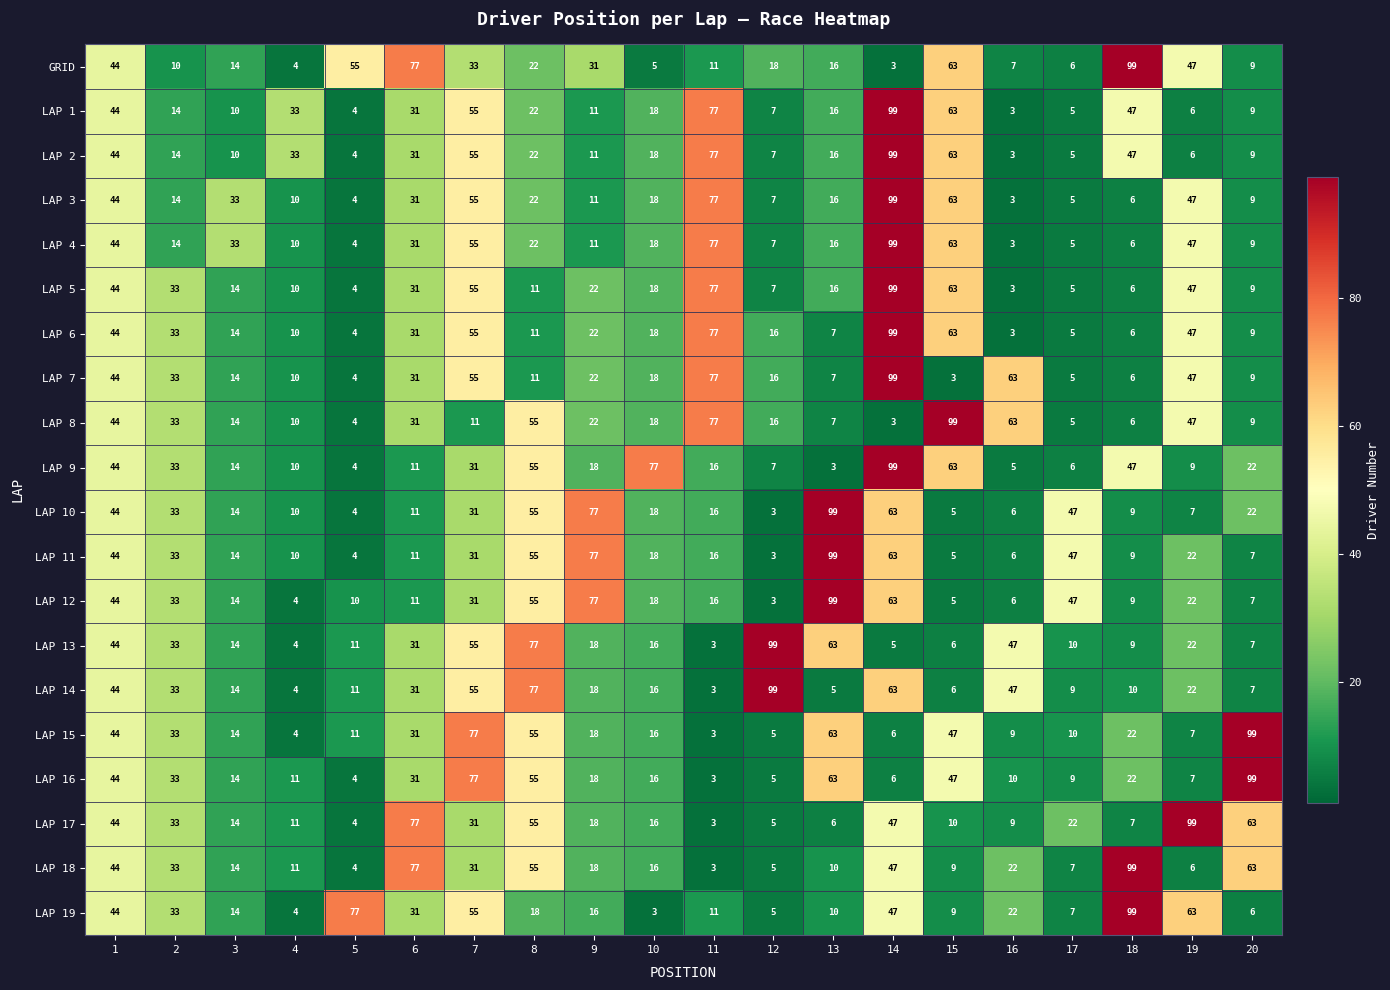

Rank the categories by LAP 11 value from highest to lowest.

13, 9, 14, 8, 17, 1, 2, 7, 19, 10, 11, 3, 6, 4, 18, 20, 16, 15, 5, 12